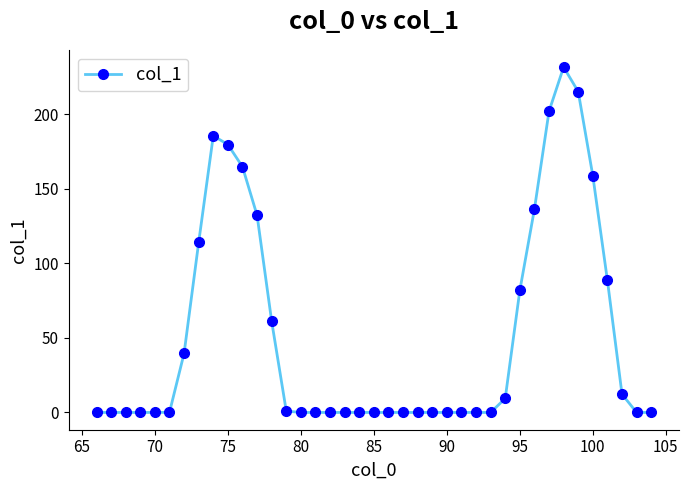

True or false: there are more than 0 points higher than both neighbors.

True